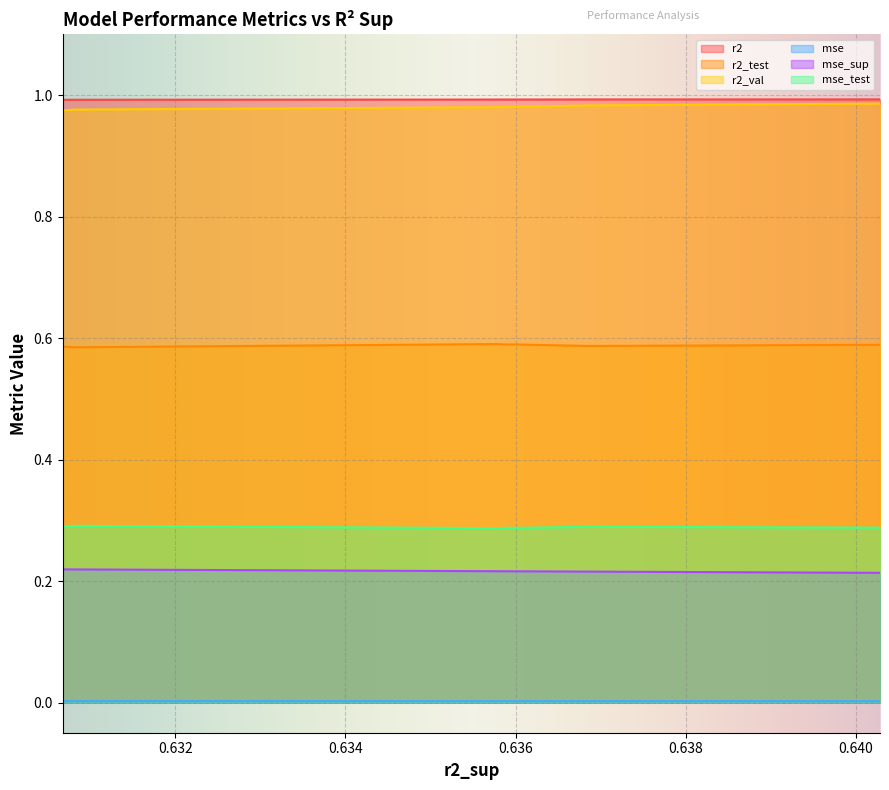

True or false: mse and mse_sup intersect in this chart.

False